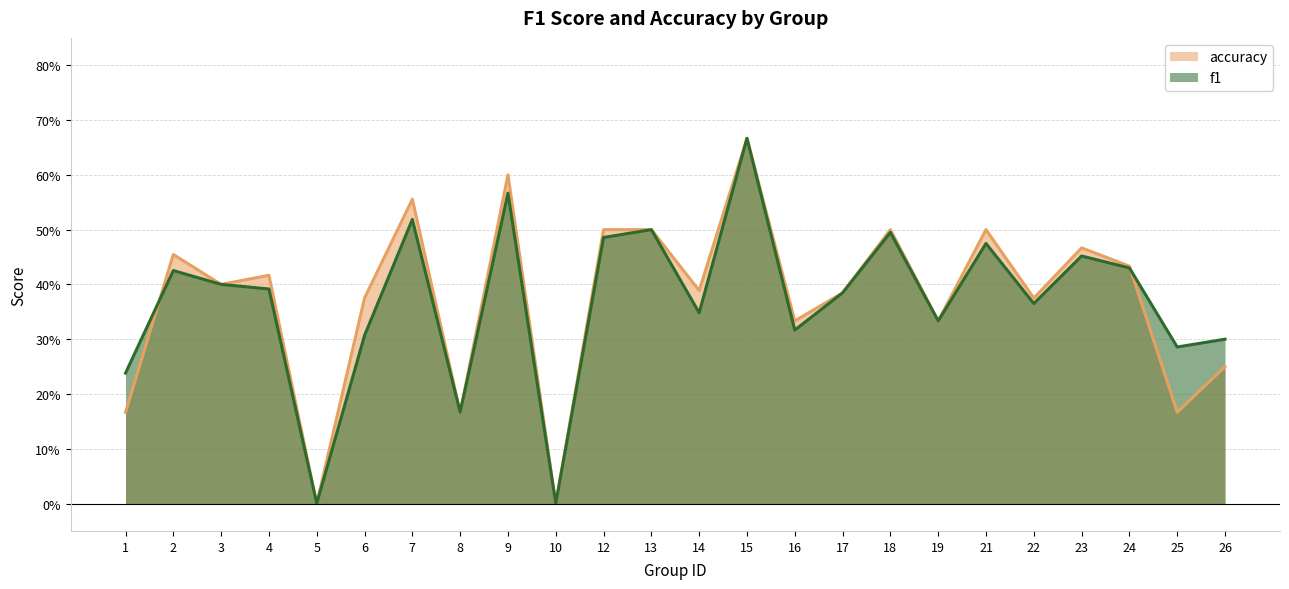

Which series has the largest range (max minus min)?

f1